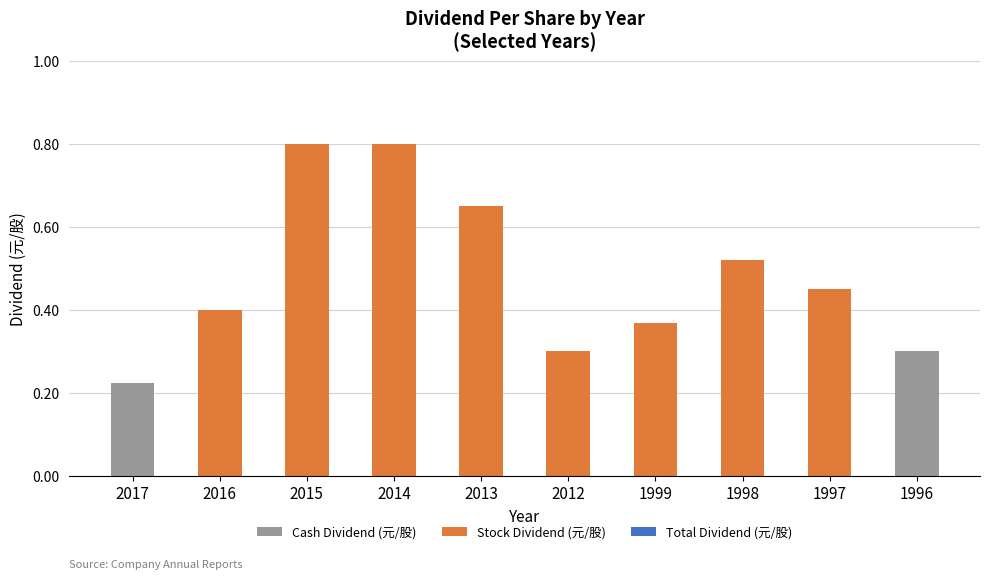

What is the total value across all series at 2012?

0.3